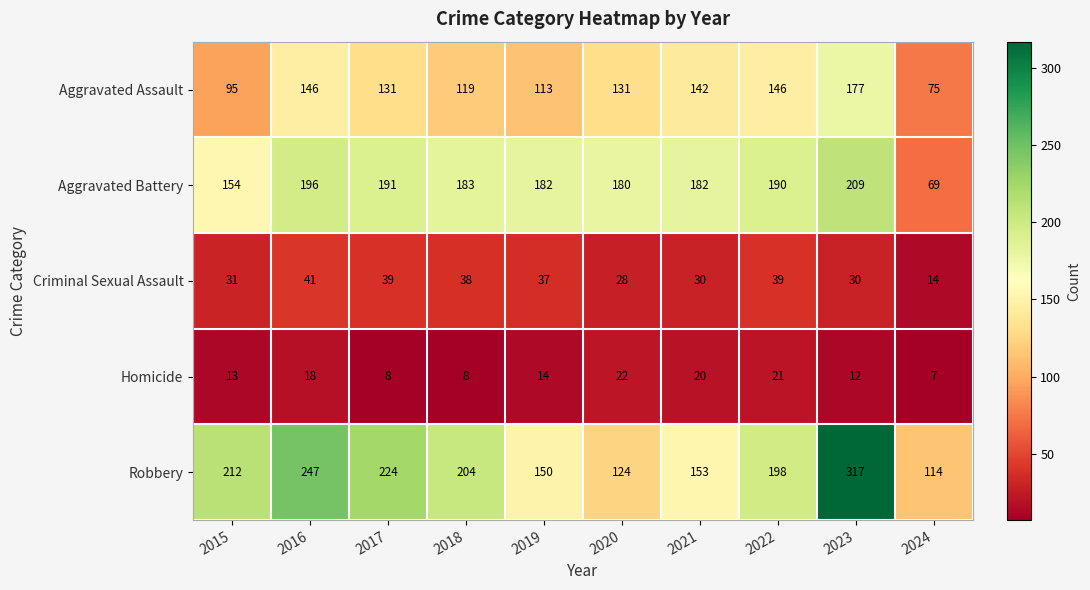

How many data points does each series have?

10